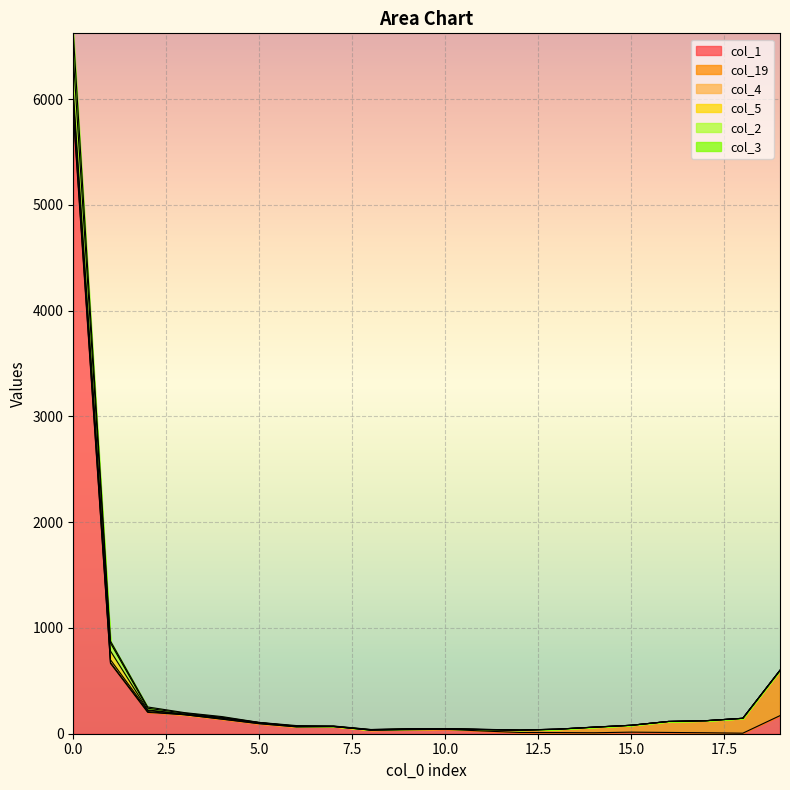

What is the value of the col_1 point at the 3rd from the left?

202